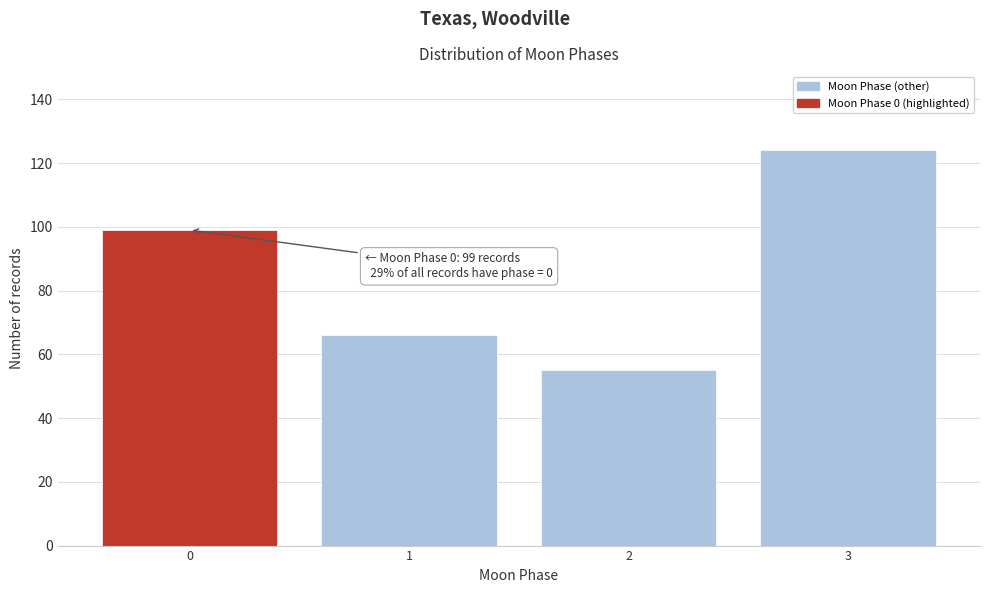

Reading left to right, transcribe all the data shown in this chart.

99	66	55	124